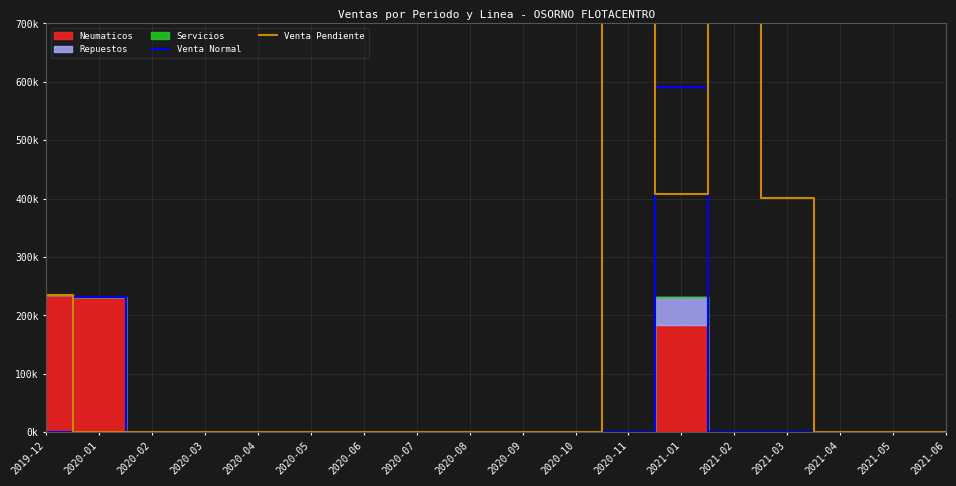

True or false: Venta Pendiente has a value of 0 at 2020-07.

True